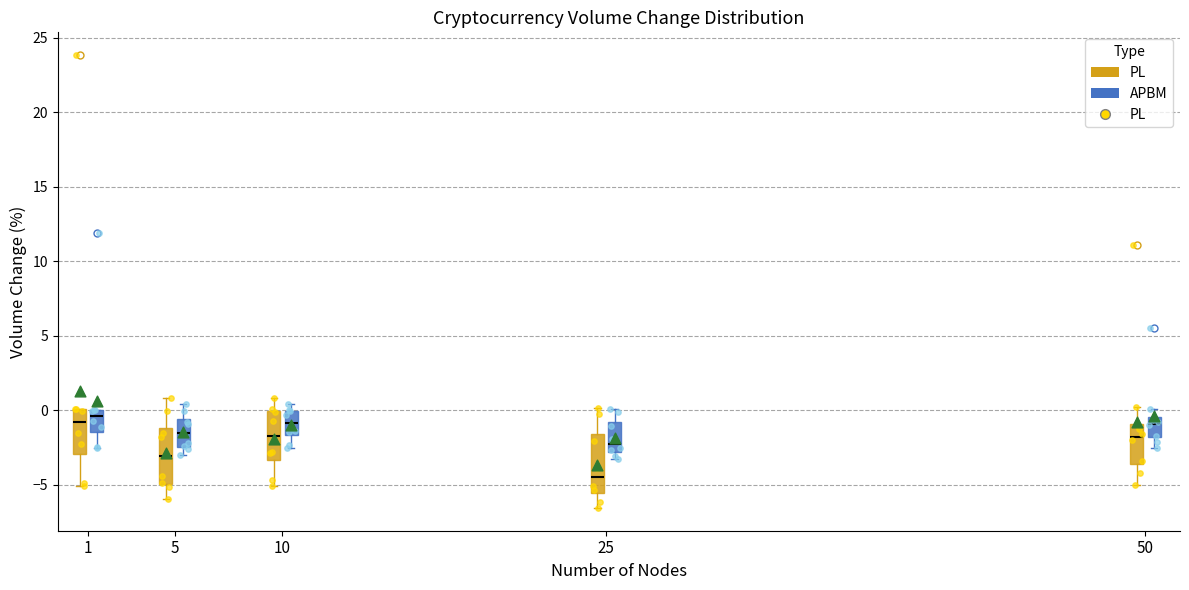

Reading left to right, read every box against the y-axis: the position of its median line, the range the box covers, and the ends of its whiskers. The values are not printed on the chart, so give them approximately, as read against the axis.

1 (PL): median -1.0, box -3.0 to 0.0, whiskers -5.0 to 0.0
1 (APBM): median -0.5, box -1.5 to 0.0, whiskers -2.5 to 0.0
5 (PL): median -3.0, box -5.0 to -1.0, whiskers -6.0 to 1.0
5 (APBM): median -1.5, box -2.5 to -0.5, whiskers -3.0 to 0.5
10 (PL): median -1.5, box -3.5 to 0.0, whiskers -5.0 to 1.0
10 (APBM): median -1.0, box -1.5 to 0.0, whiskers -2.5 to 0.5
25 (PL): median -4.5, box -5.5 to -1.5, whiskers -6.5 to 0.0
25 (APBM): median -2.0, box -3.0 to -1.0, whiskers -3.5 to 0.0
50 (PL): median -2.0, box -3.5 to -1.0, whiskers -5.0 to 0.0
50 (APBM): median -1.0, box -2.0 to -0.5, whiskers -2.5 to 0.0